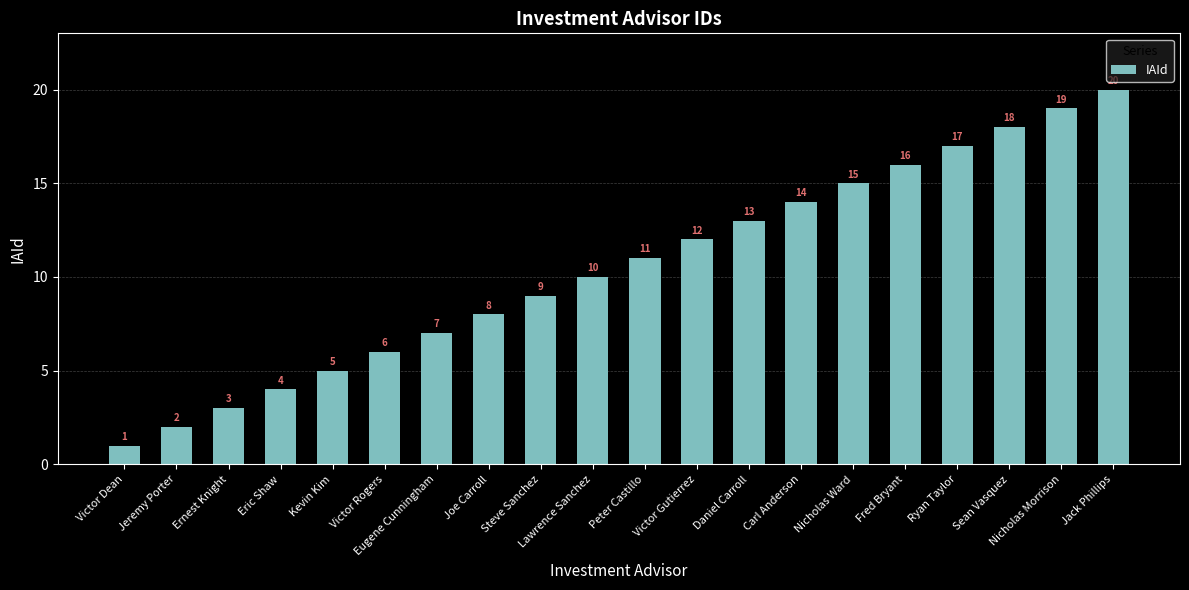

What is the sum of the values at Nicholas Morrison and Sean Vasquez?

37